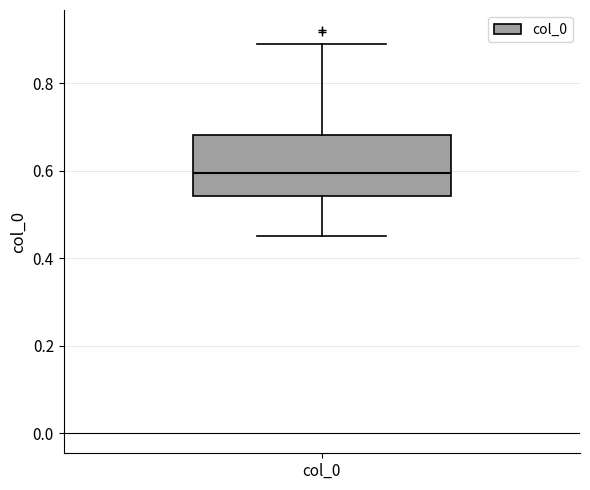

Read this box plot against the y-axis: the position of the median line, the range covered by the box, and the ends of both whiskers. The values are not printed on the chart, so give them approximately, as read against the axis.

median 0.60, box 0.54 to 0.68, whiskers 0.46 to 0.90